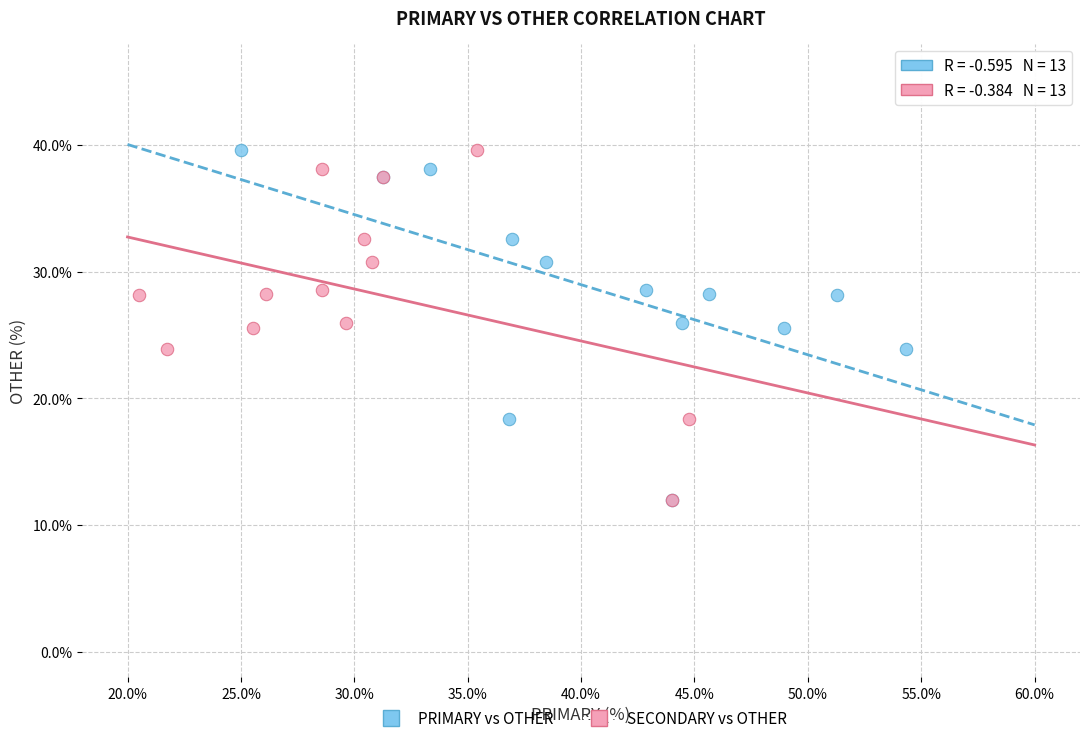

What are all the series names shown in the legend?

PRIMARY vs OTHER, SECONDARY vs OTHER